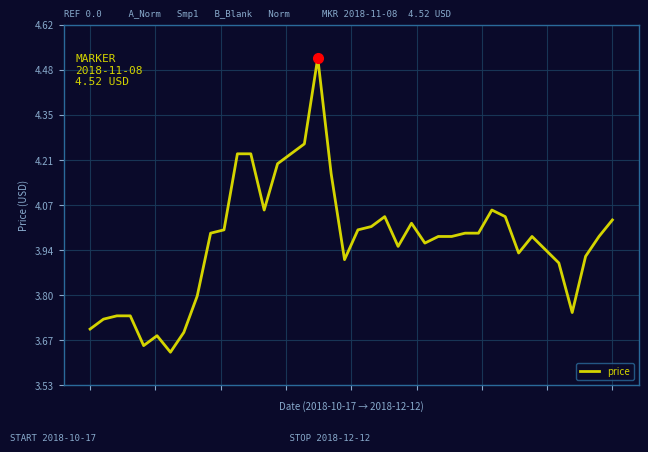

Is this an area chart (filled region under the line)?

No